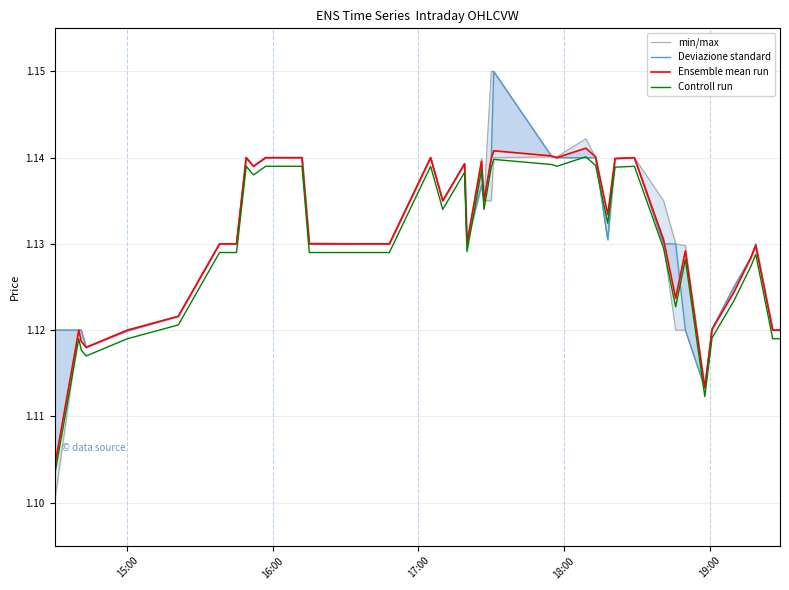

What are all the series names shown in the legend?

min/max, Deviazione standard, Ensemble mean run, Controll run